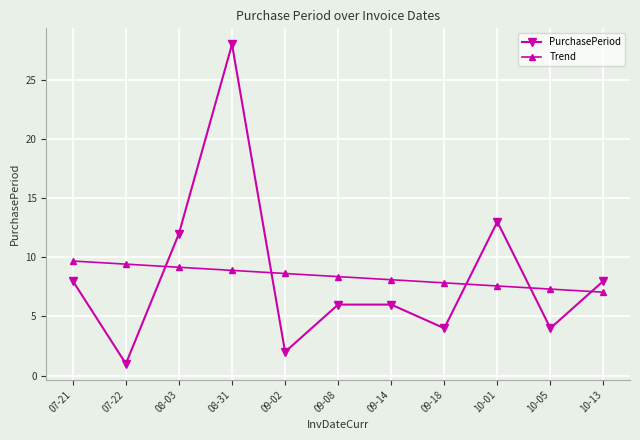

Reading left to right, what are all the values shown in this chart?

PurchasePeriod: 07-21=8.0	07-22=1.0	08-03=12.0	08-31=28.0	09-02=2.0	09-08=6.0	09-14=6.0	09-18=4.0	10-01=13.0	10-05=4.0	10-13=8.0
Trend: 07-21=9.7	07-22=9.4	08-03=9.2	08-31=8.9	09-02=8.6	09-08=8.4	09-14=8.1	09-18=7.8	10-01=7.6	10-05=7.3	10-13=7.0